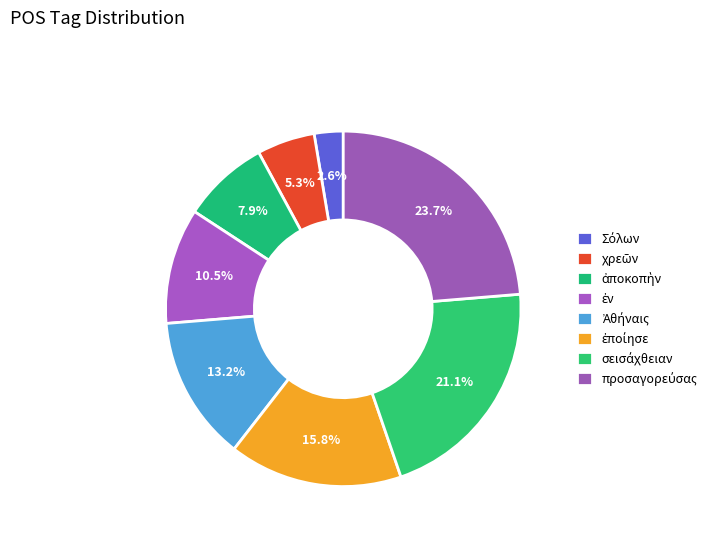

Count the number of slices in the pie.

8